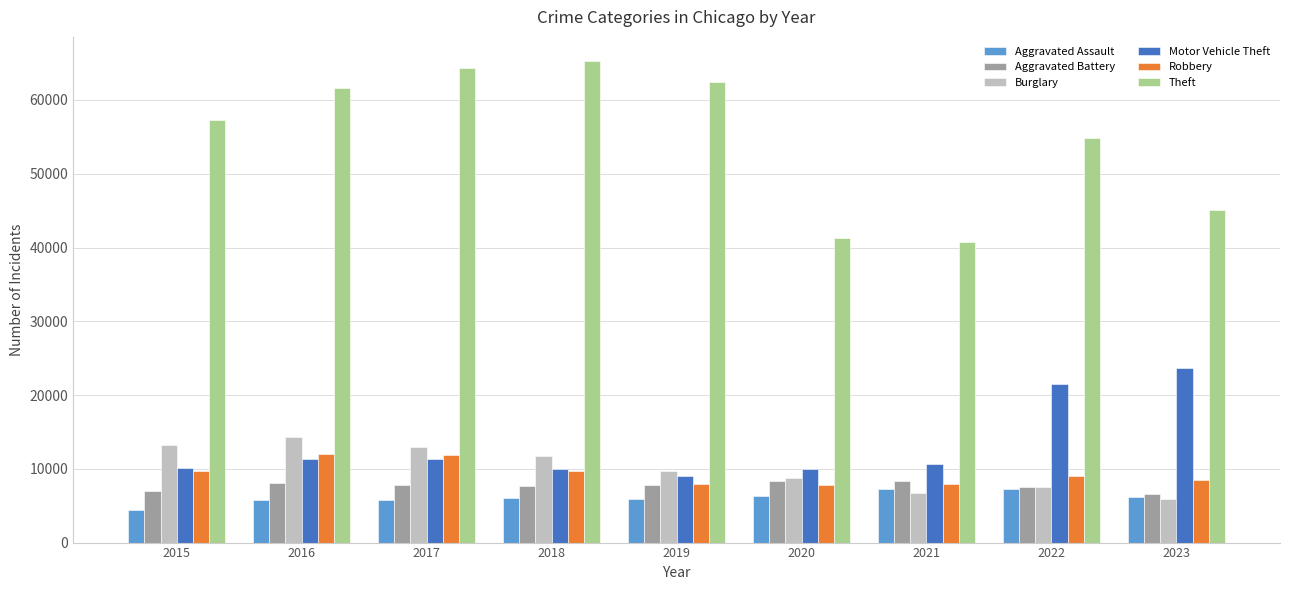

What is the difference between the highest and lowest values at 2019?

56651